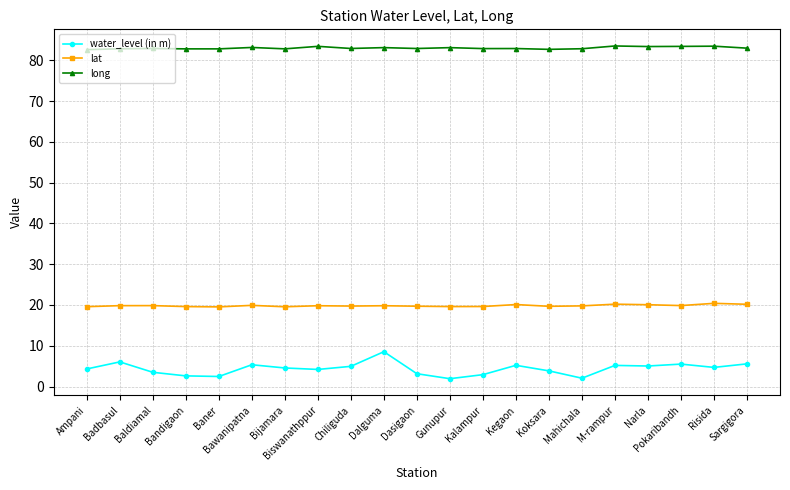

True or false: water_level (in m) has more than 2 interior local peaks.

True